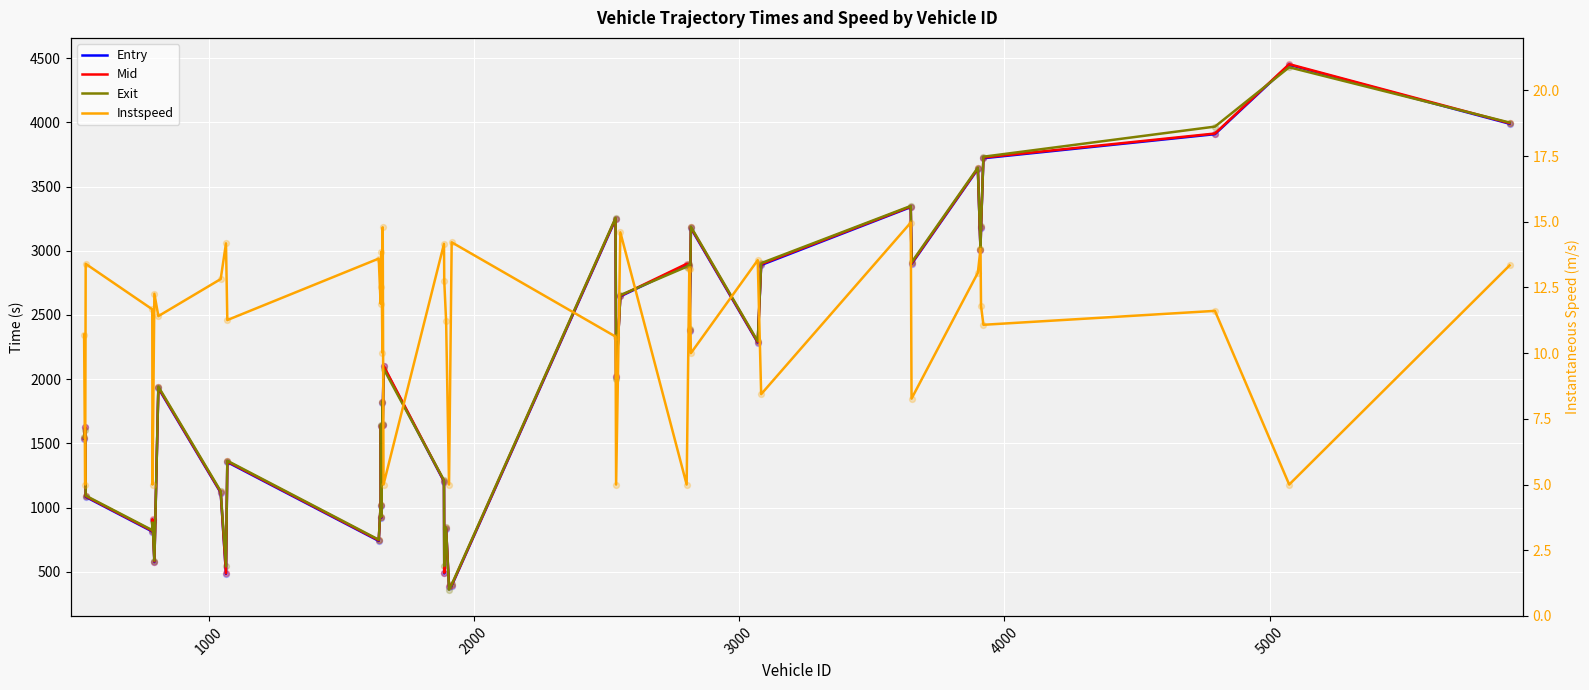

What are all the series names shown in the legend?

Entry, Mid, Exit, Instspeed